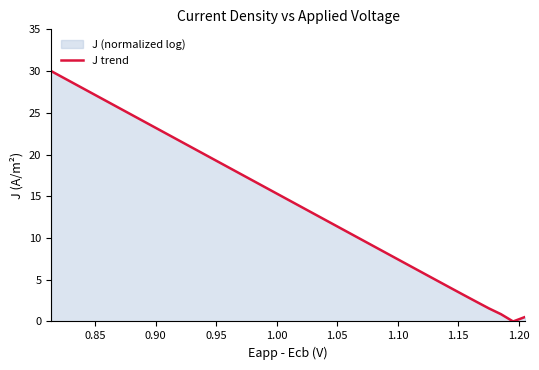

What is the greatest value displayed?

30.0